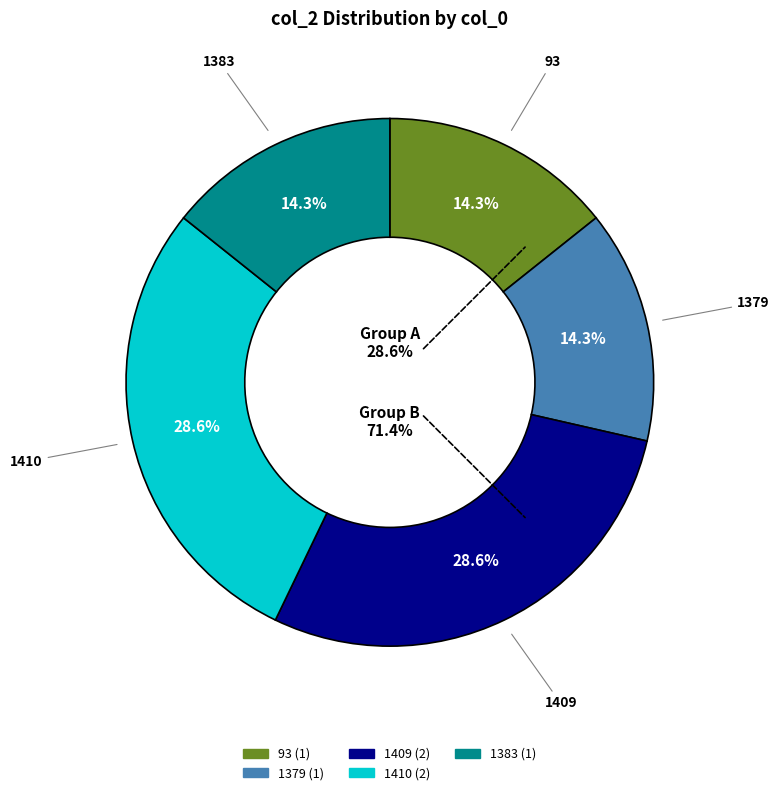

True or false: 1379 accounts for 28% of the total.

False